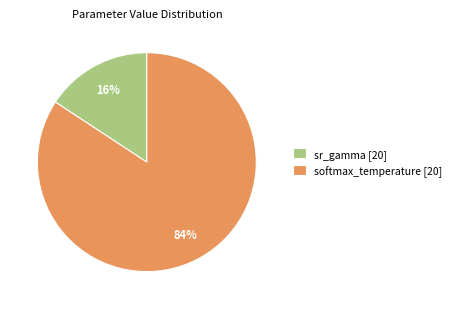

How many slices are in this pie chart?

2